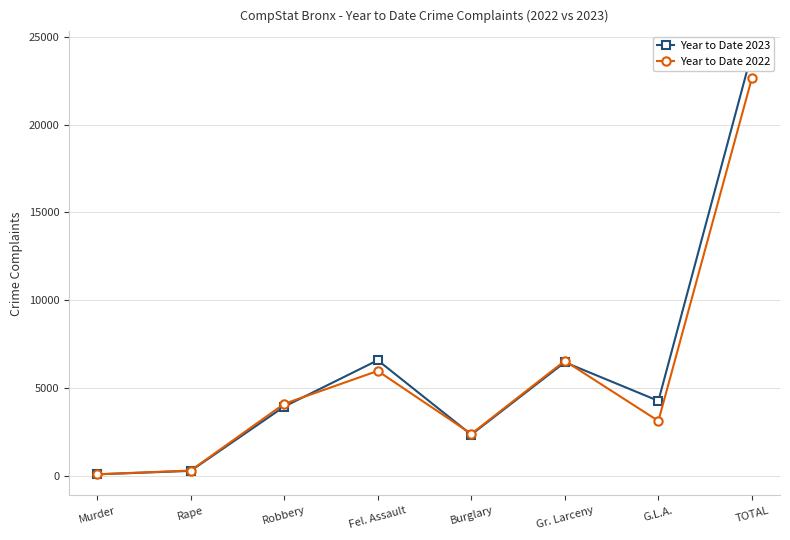

Which series changed the most between Rape and G.L.A.?

Year to Date 2023